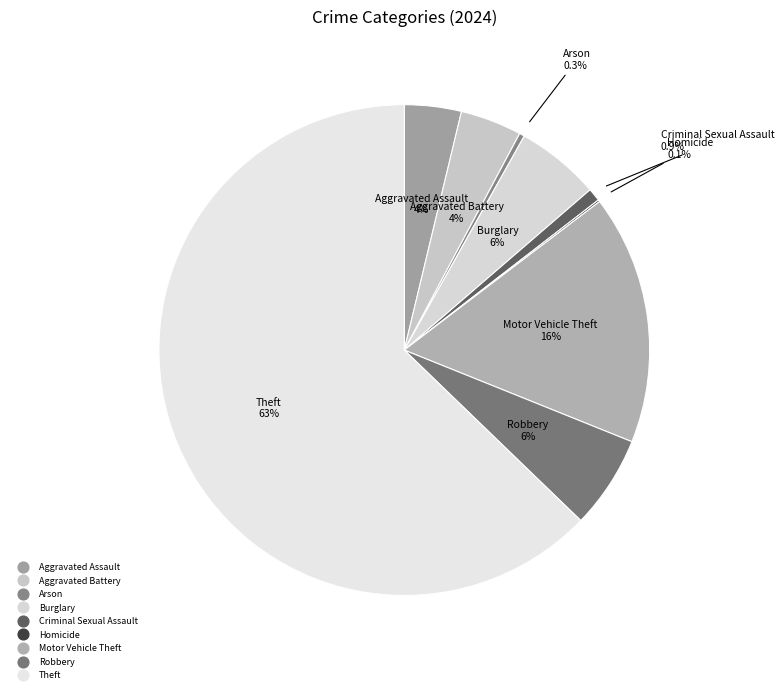

Between Aggravated Battery and Motor Vehicle Theft, which is larger?

Motor Vehicle Theft